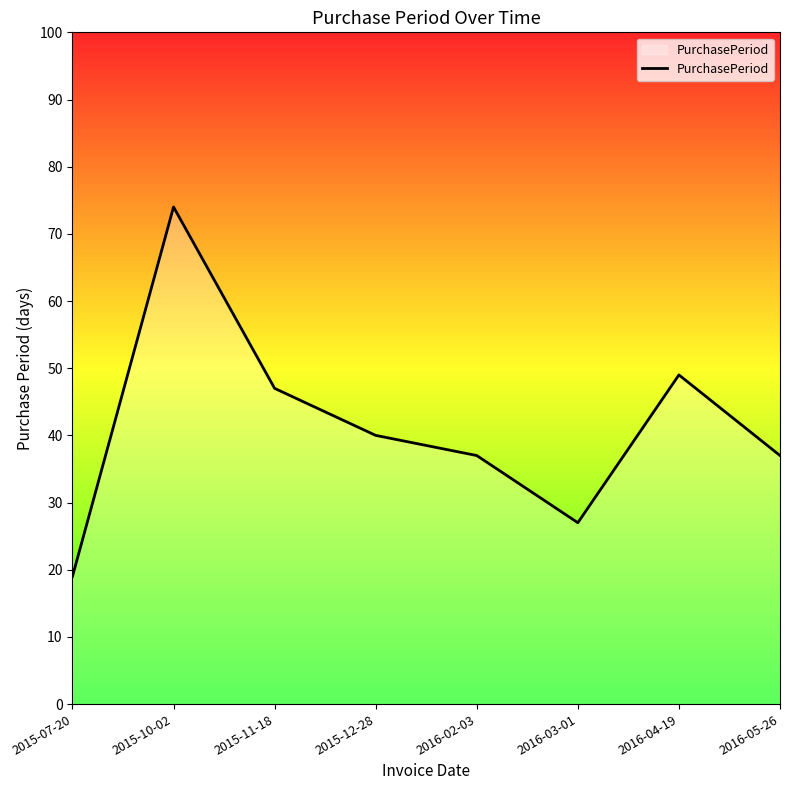

What position from the left is 2015-10-02?

2